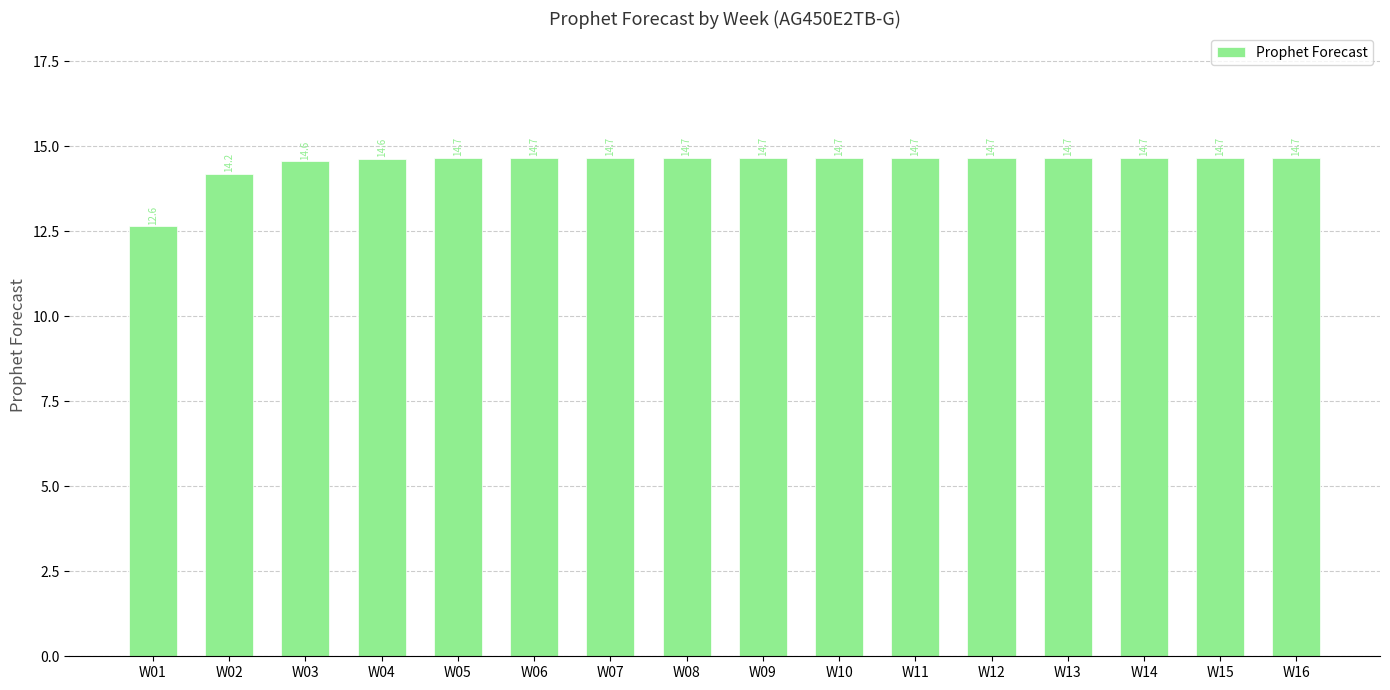

Read the value at W02.

14.2